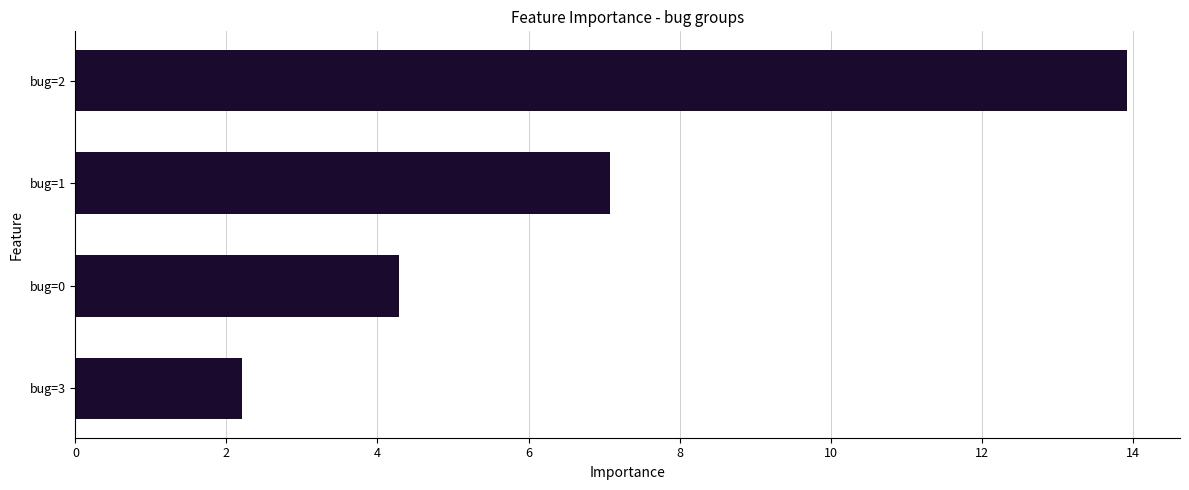

Approximately how many times larger is the value at bug=2 compared to bug=3?

6.3